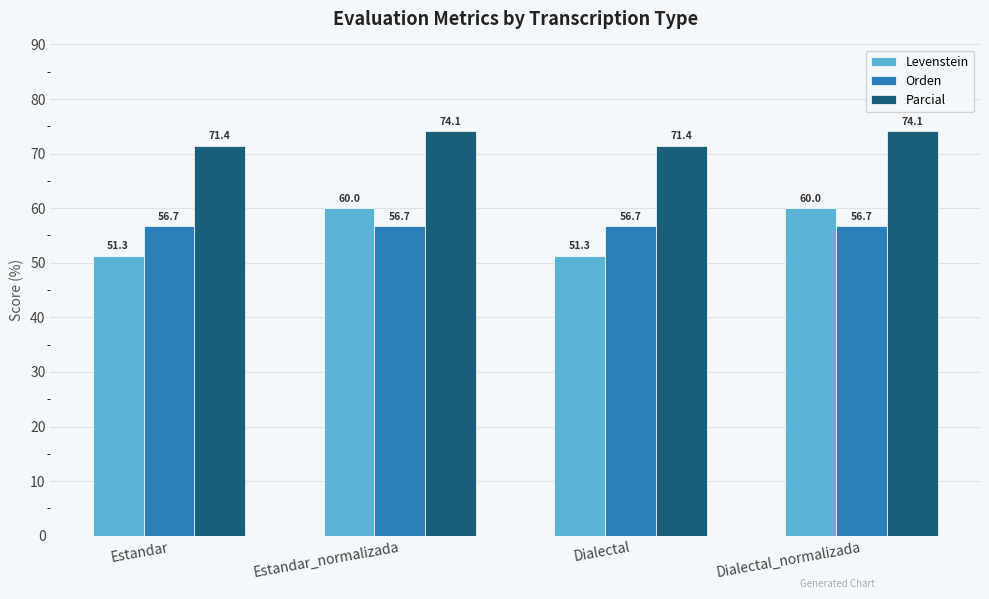

List the series in order of their peak value, lowest first.

Orden, Levenstein, Parcial